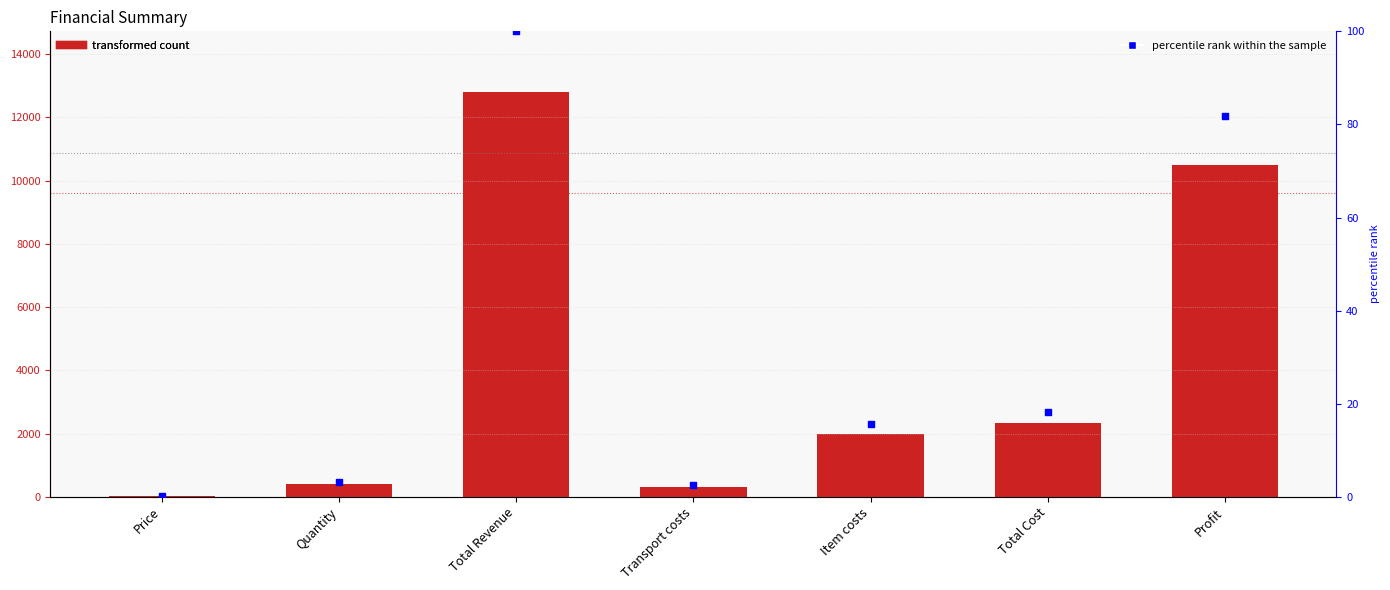

At how many categories does at least one series exceed 1385?

4